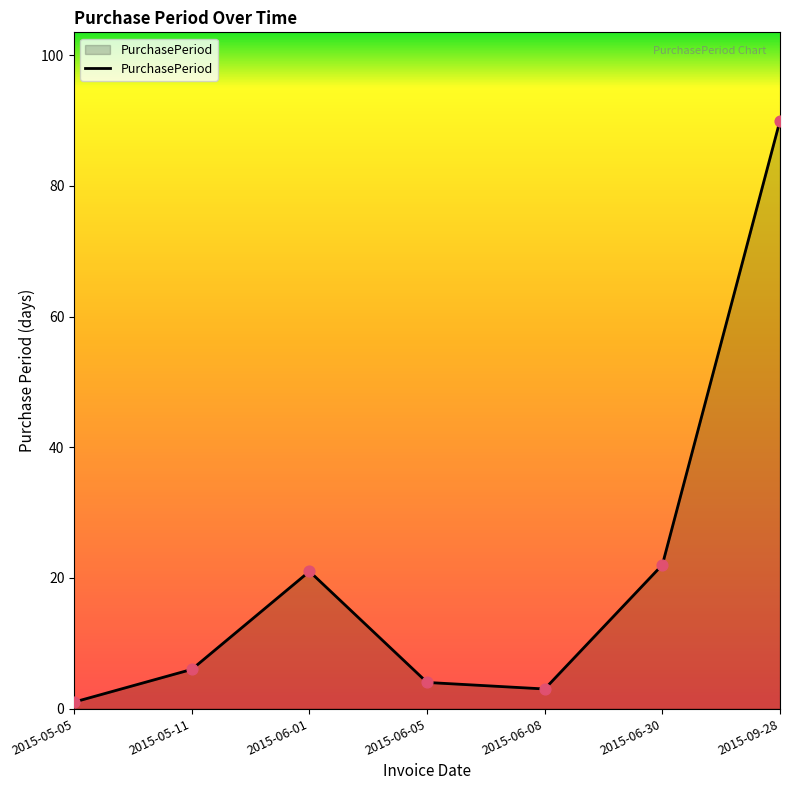

Approximately how many times larger is the value at 2015-06-01 compared to 2015-06-05?

5.2